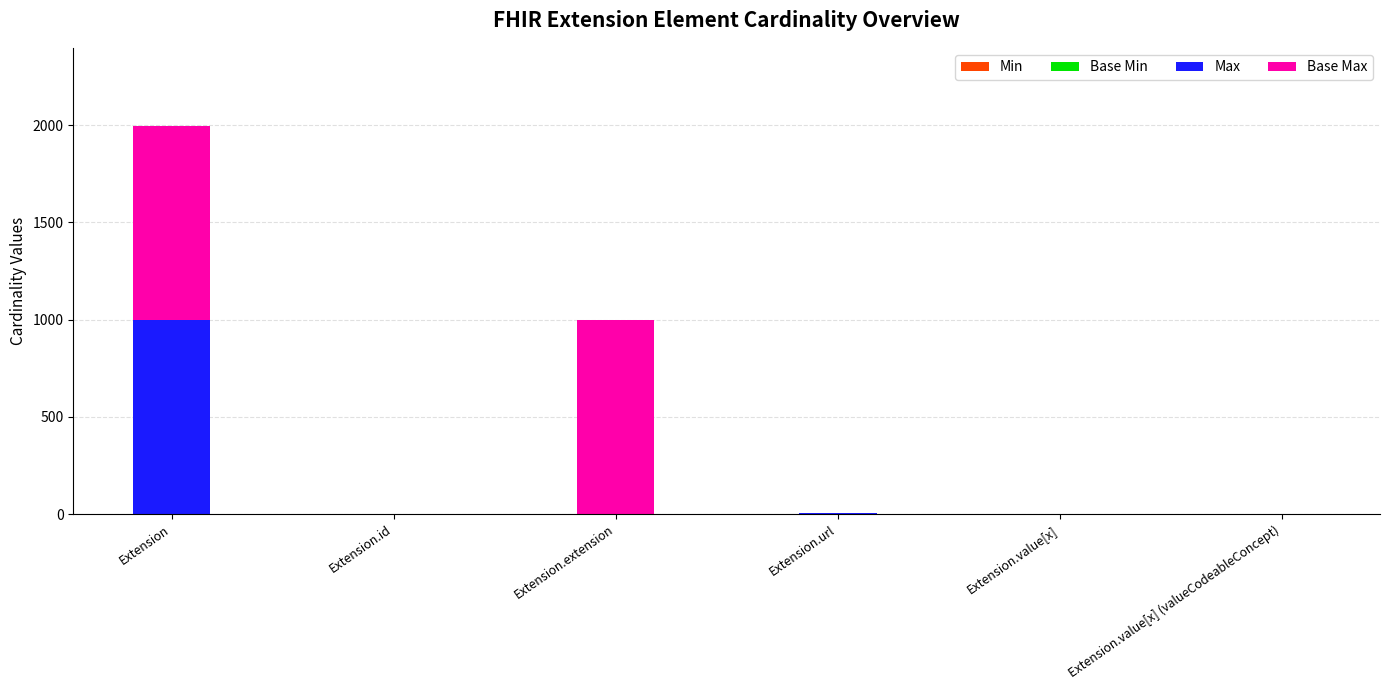

At which category is the sum across all series the highest?

Extension